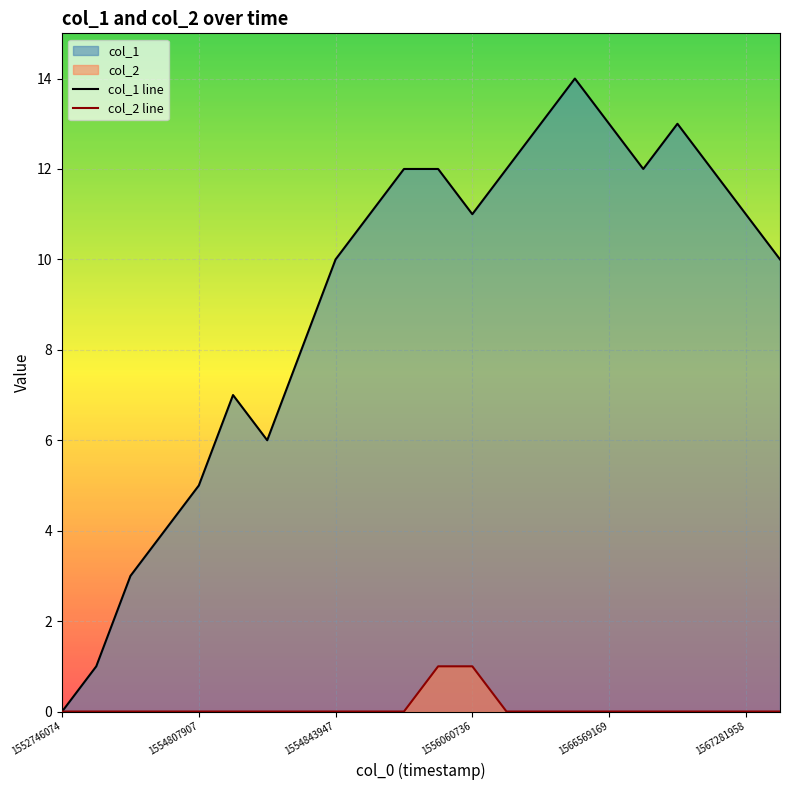

What are all the series names shown in the legend?

col_1, col_2